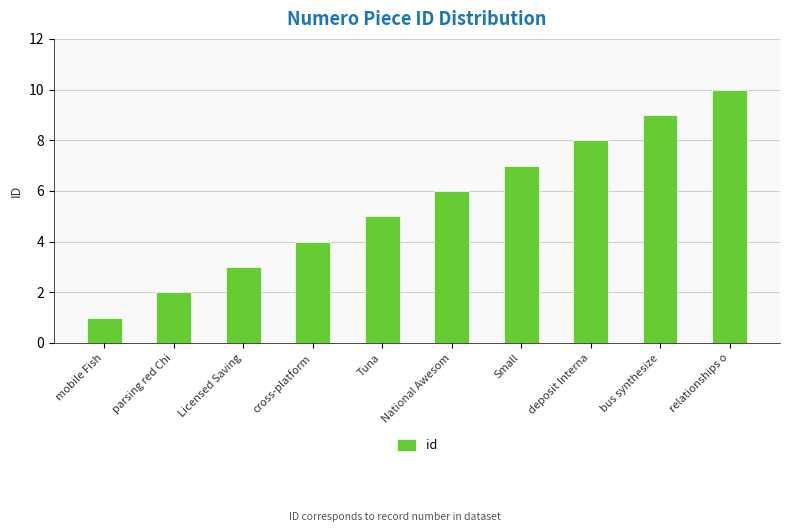

List the labels in order of value, largest first.

relationships o, bus synthesize, deposit Interna, Small, National Awesom, Tuna, cross-platform, Licensed Saving, parsing red Chi, mobile Fish